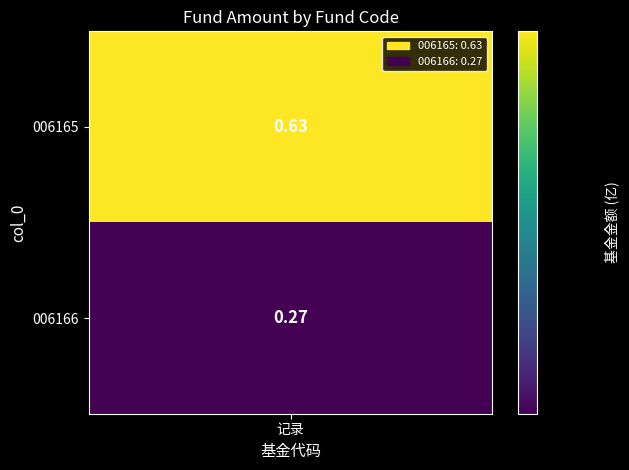

Is the value of 0 at 1 greater than the value of 1 at 0?

No